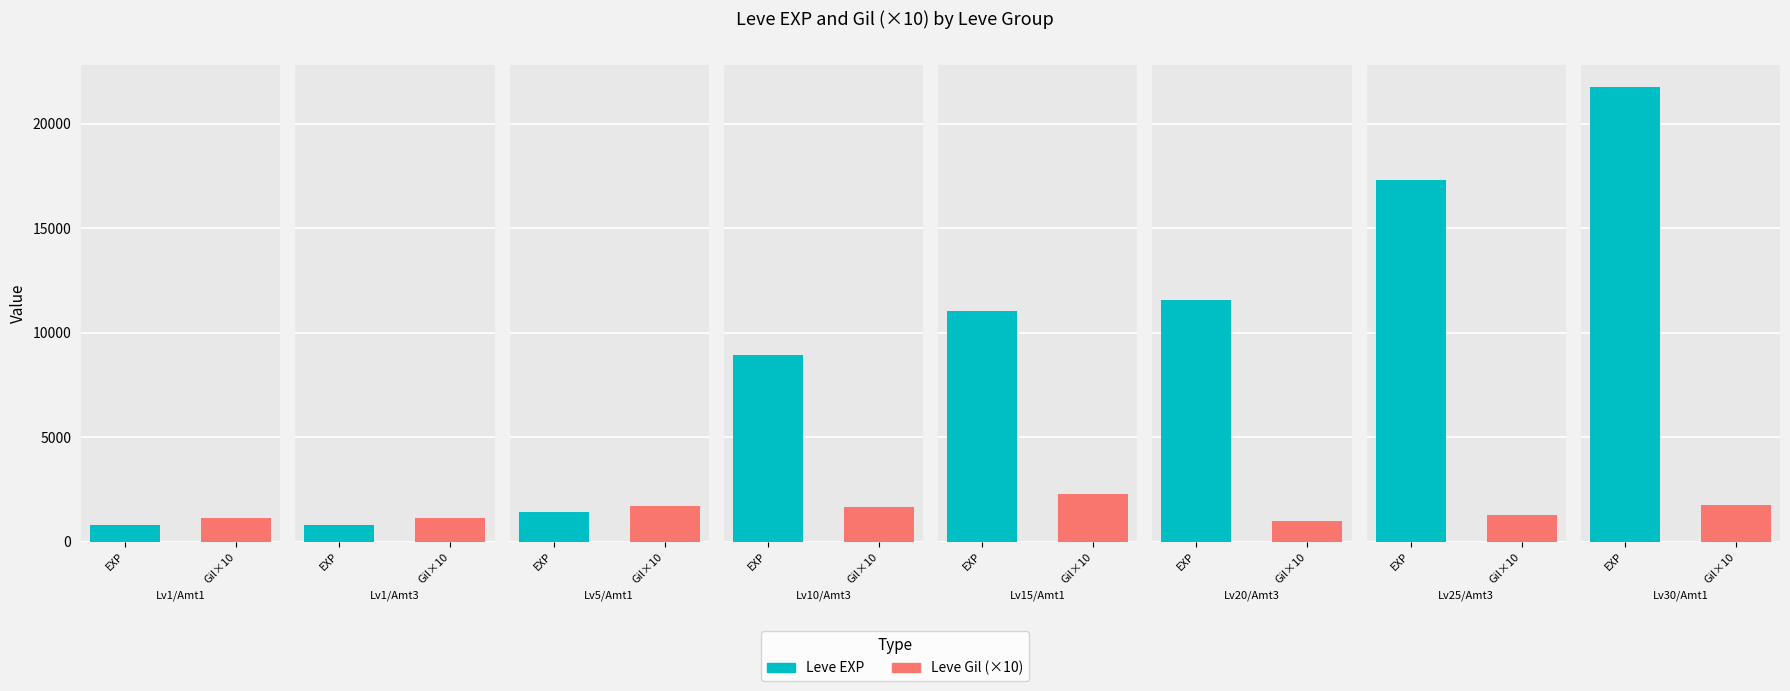

What is the difference between the Leve Gil values at 30 and 1?

62